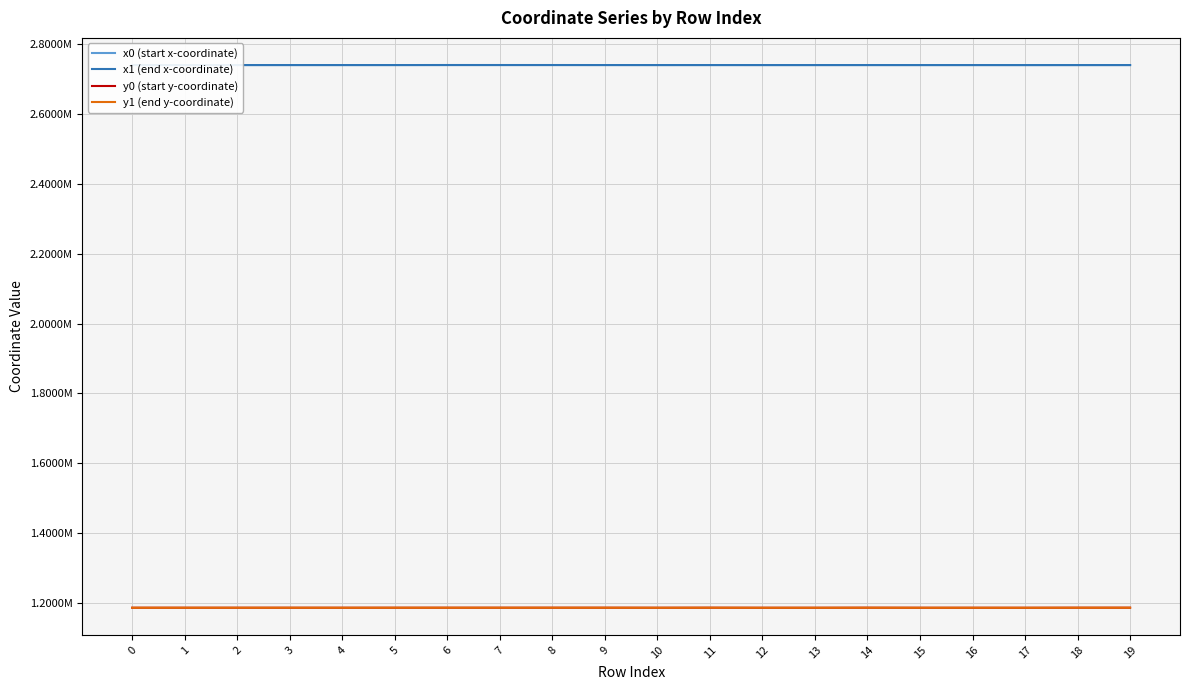

Where is x0 (start x-coordinate) nearest to the value 2739209?

2